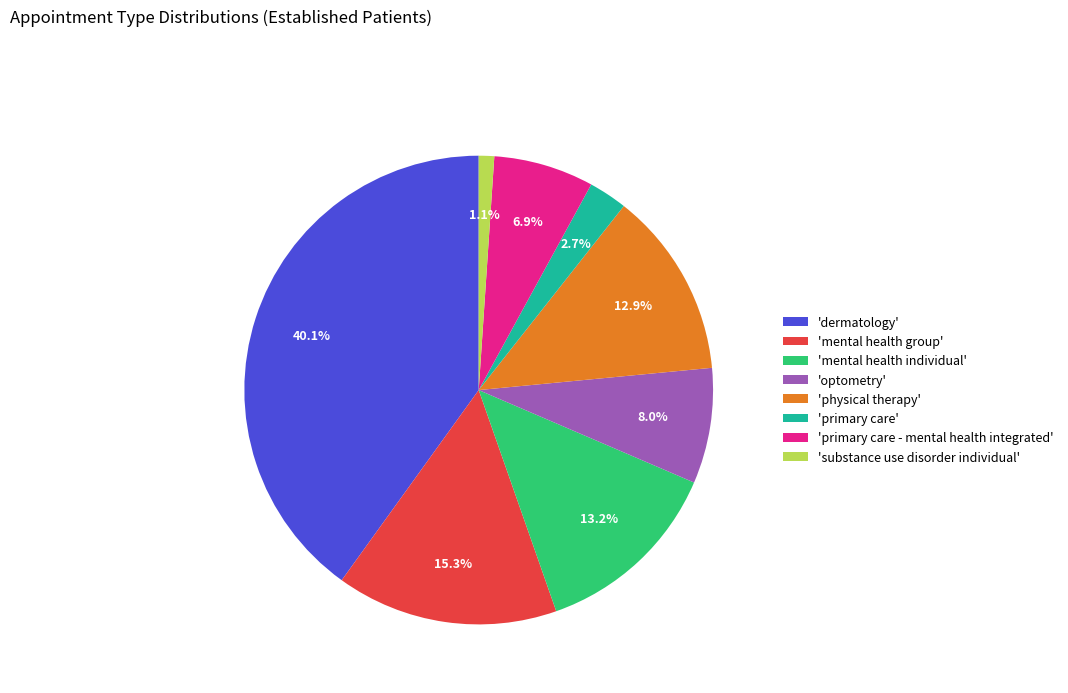

What is the smallest slice in the pie chart?

'substance use disorder individual'